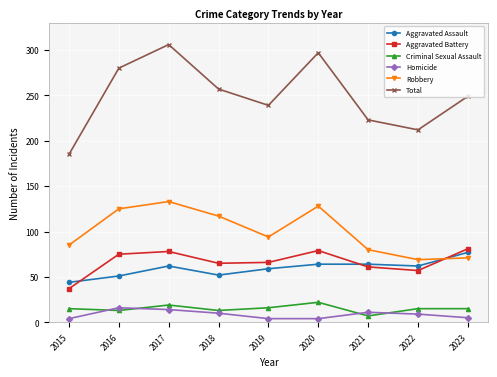

What is the sum of the Criminal Sexual Assault values at 2018 and 2017?

32